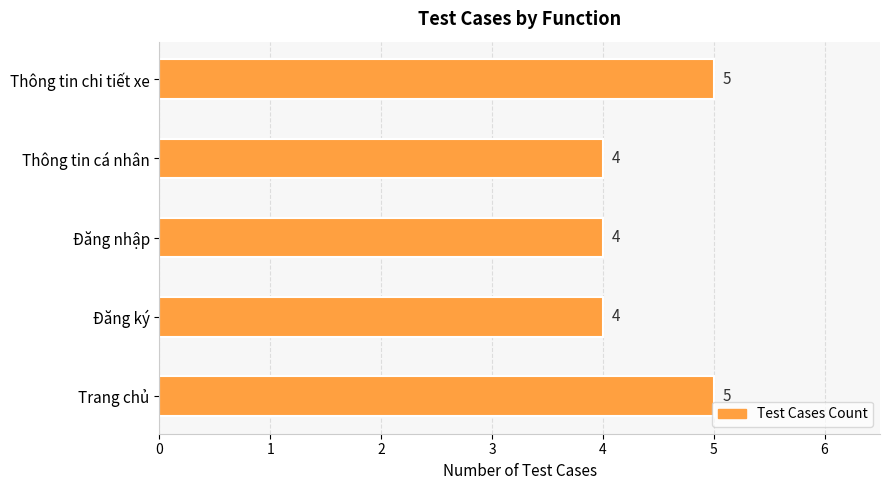

What is the greatest value displayed?

5